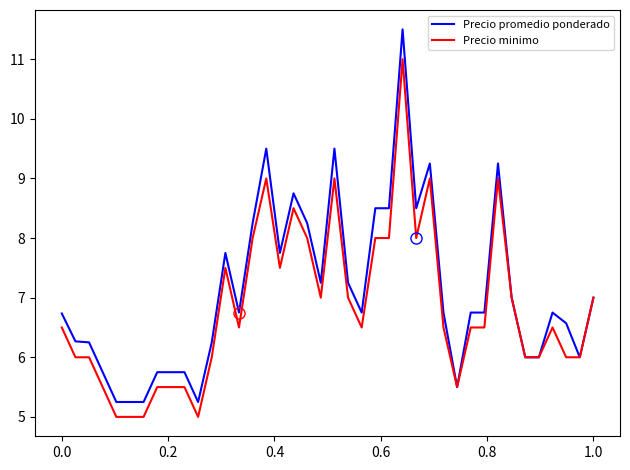

Count the number of categories in the chart.

40